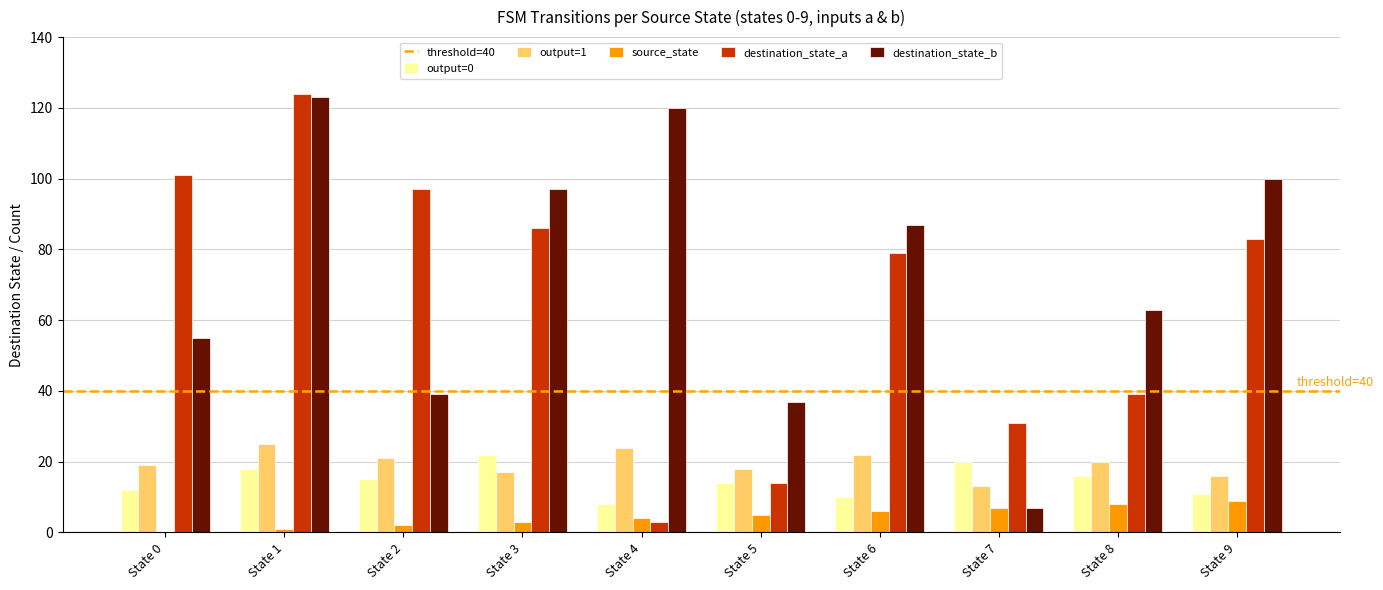

Where does the output=1 series first go above 20?

State 1